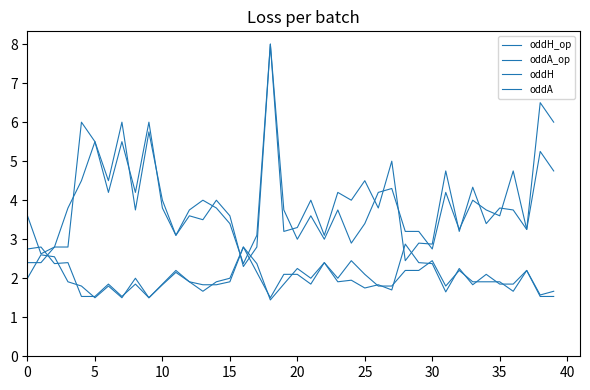

Where do oddH and oddA_op first cross each other?

0 and 5